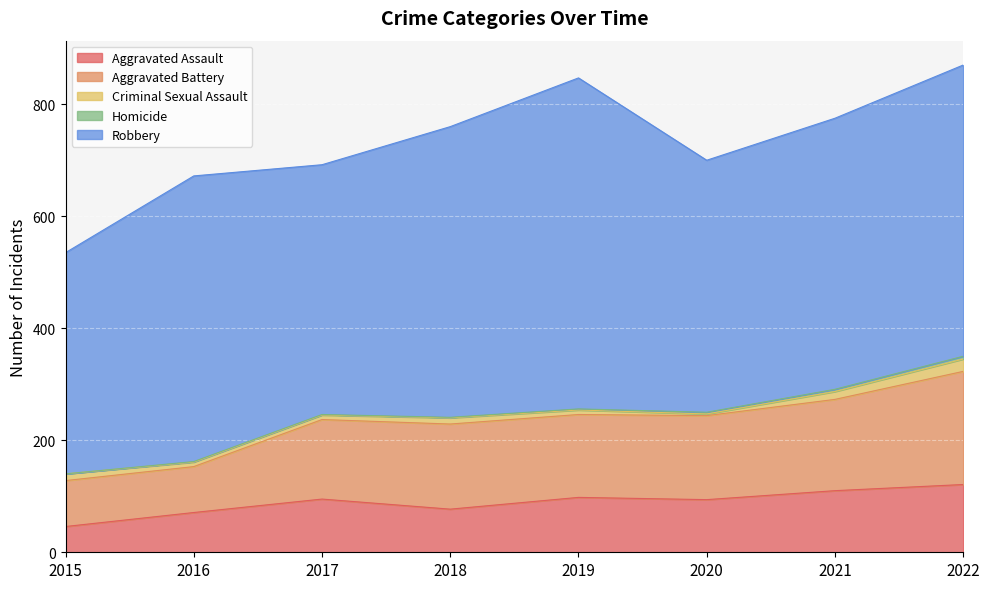

The Aggravated Battery series shows 82 at 2016. True or false?

True